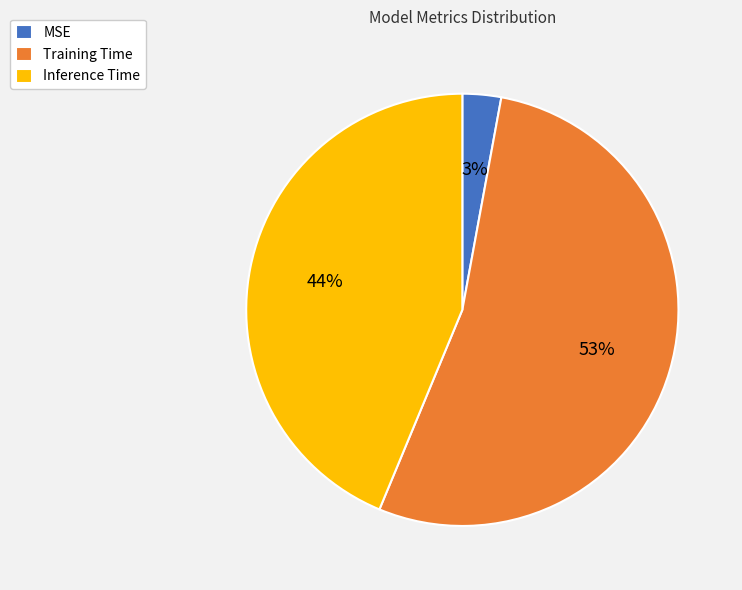

What percentage is the Inference Time slice, to the nearest percent?

44%